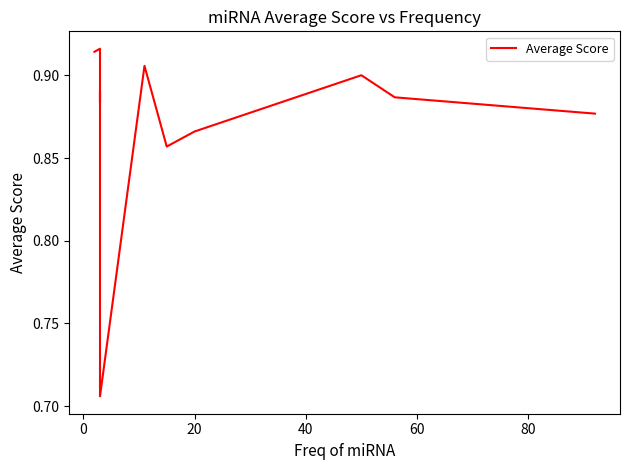

How many interior local peaks (higher than both neighbors) does the data have?

4